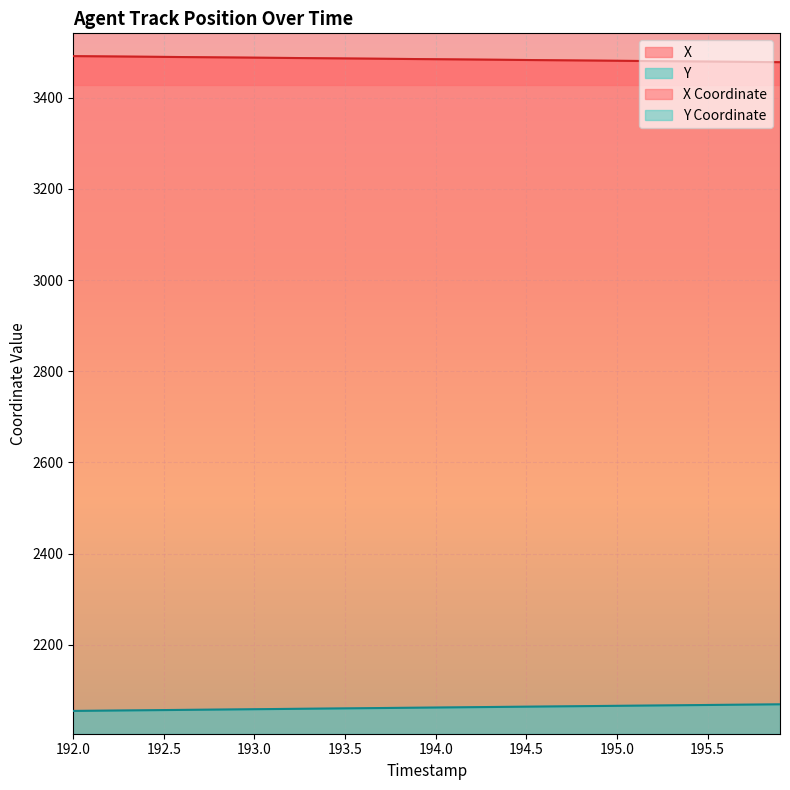

What is the sum of all Y values?

82490.2